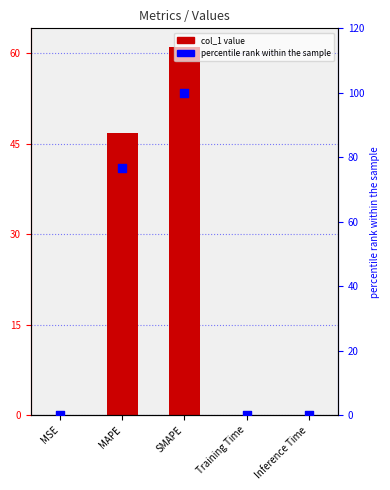

What are all the series names shown in the legend?

col_1, percentile rank within the sample